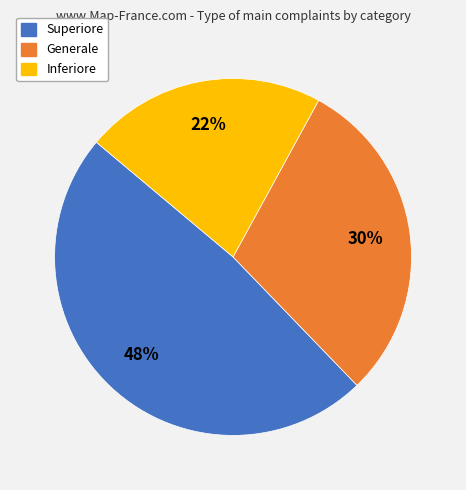

Is there any slice that represents more than half of the pie?

No